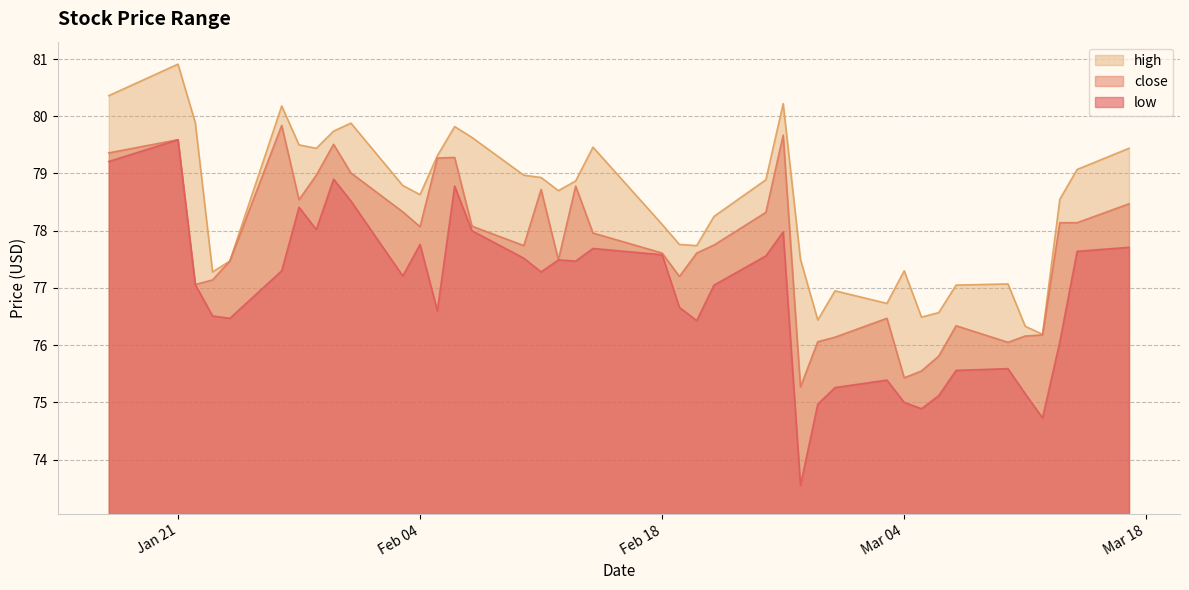

What is the sum of all low values?

3075.7